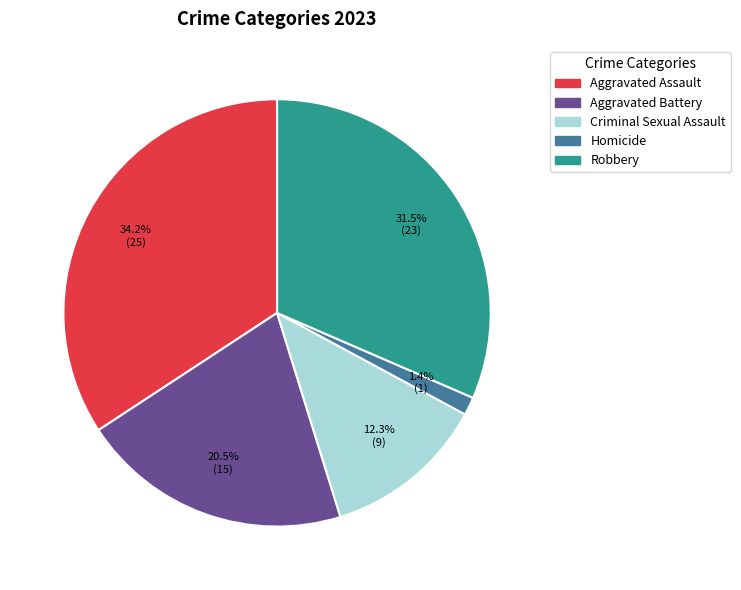

How many slices are in this pie chart?

5